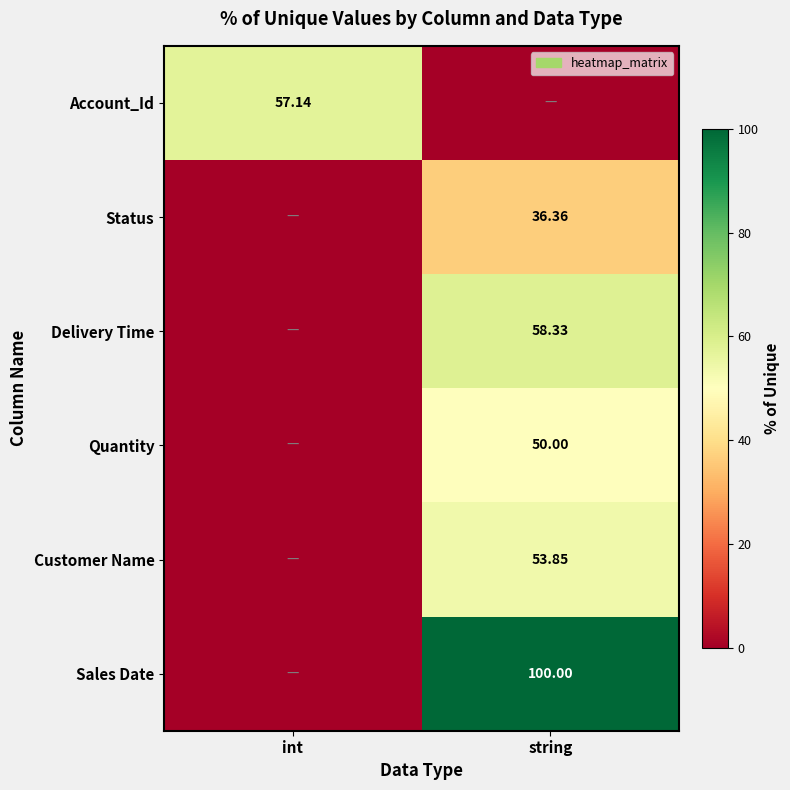

At which category is the sum across all series the highest?

string